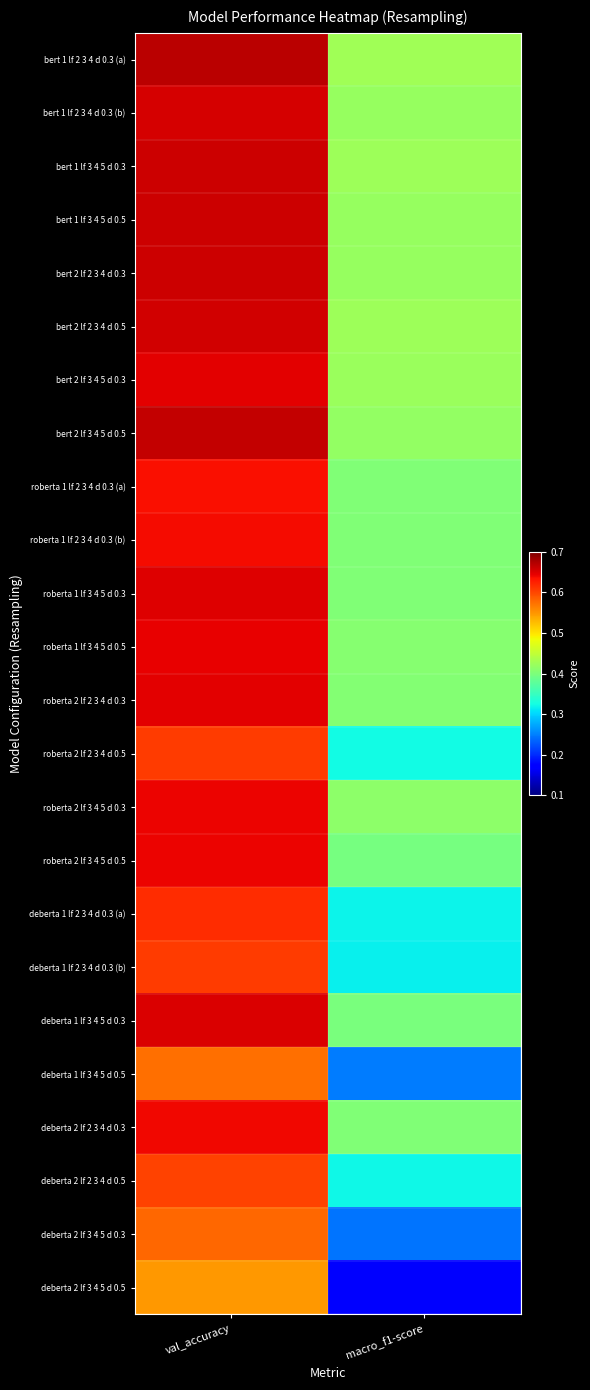

What is the total value across all series at val_accuracy?

15.2